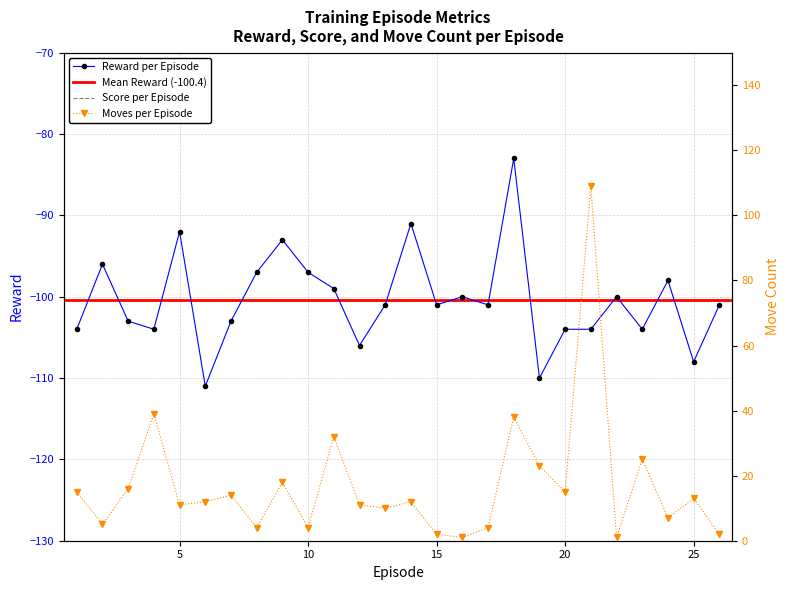

Is this an area chart (filled region under the line)?

No